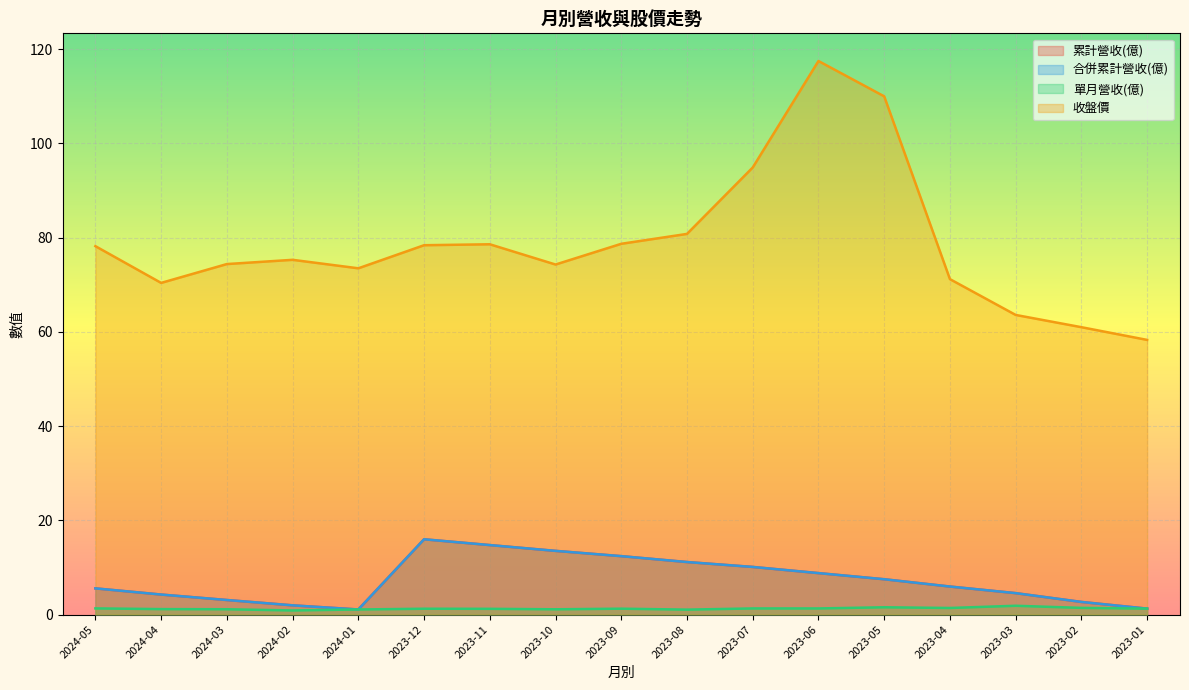

True or false: 單月營收(億) and 合併累計營收(億) intersect in this chart.

False